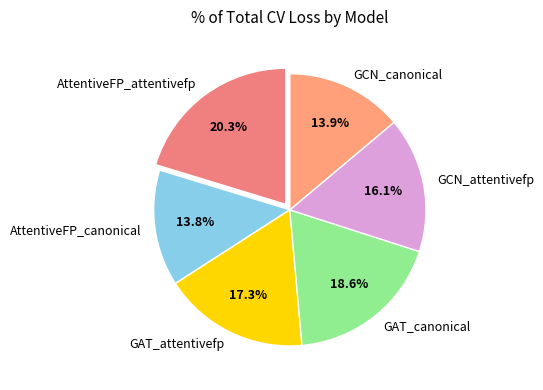

True or false: GAT_canonical accounts for 8% of the total.

False